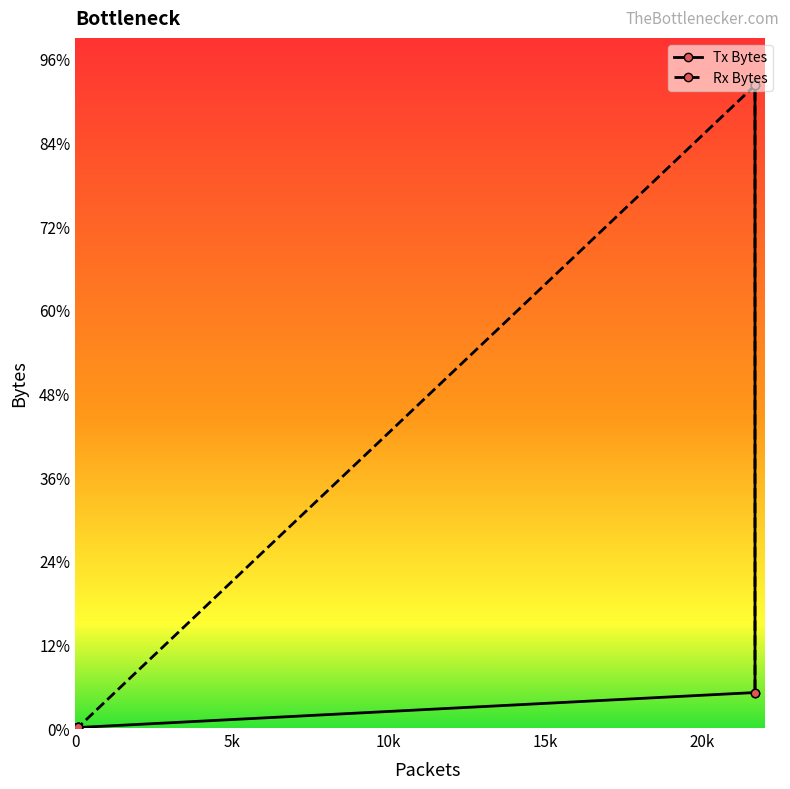

What is the minimum value shown in the chart?

1